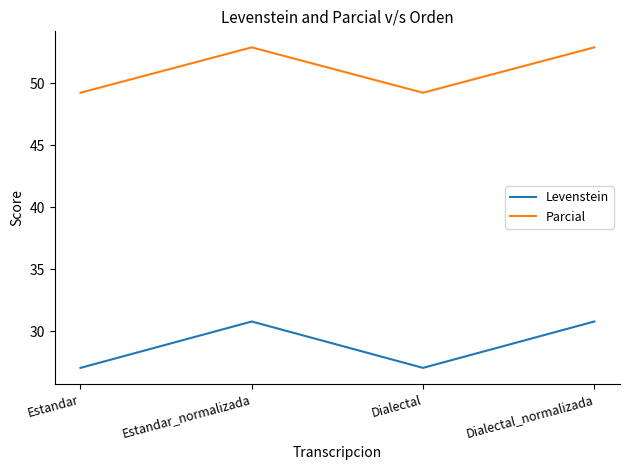

What is the smallest value displayed?

27.0